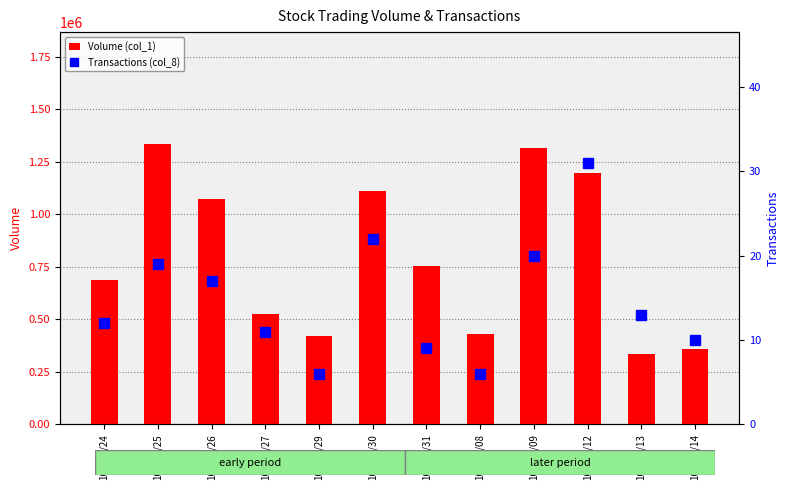

What is the highest value of the Volume (col_1) series?

1333000